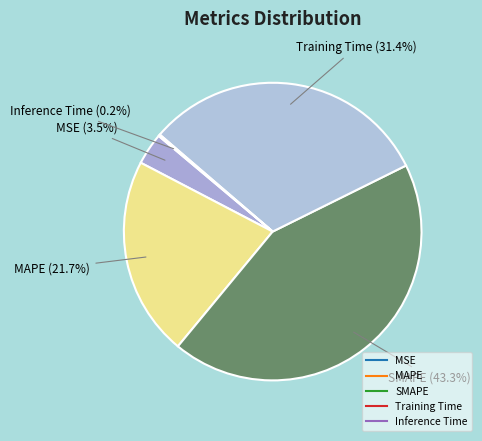

To the nearest percent, what is the difference between the Training Time and MSE slice percentages?

28%